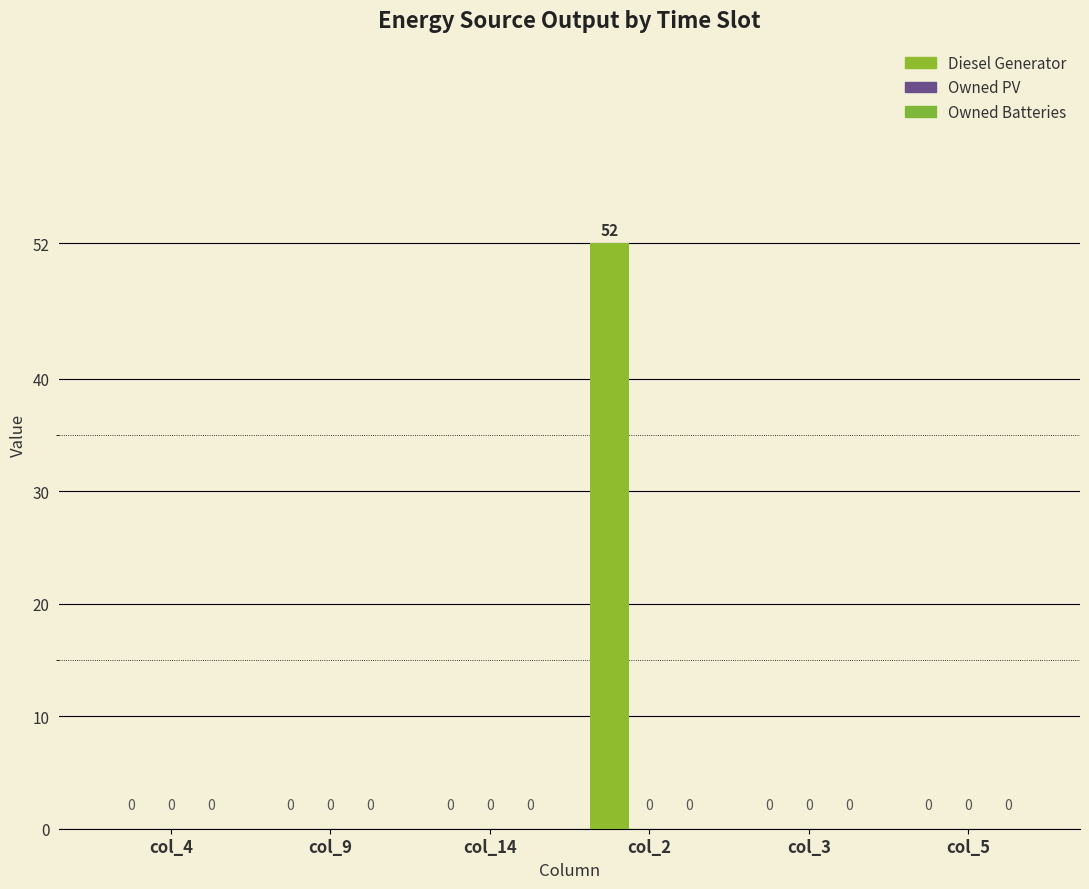

What is the label of the 2nd bar from the right?

col_3